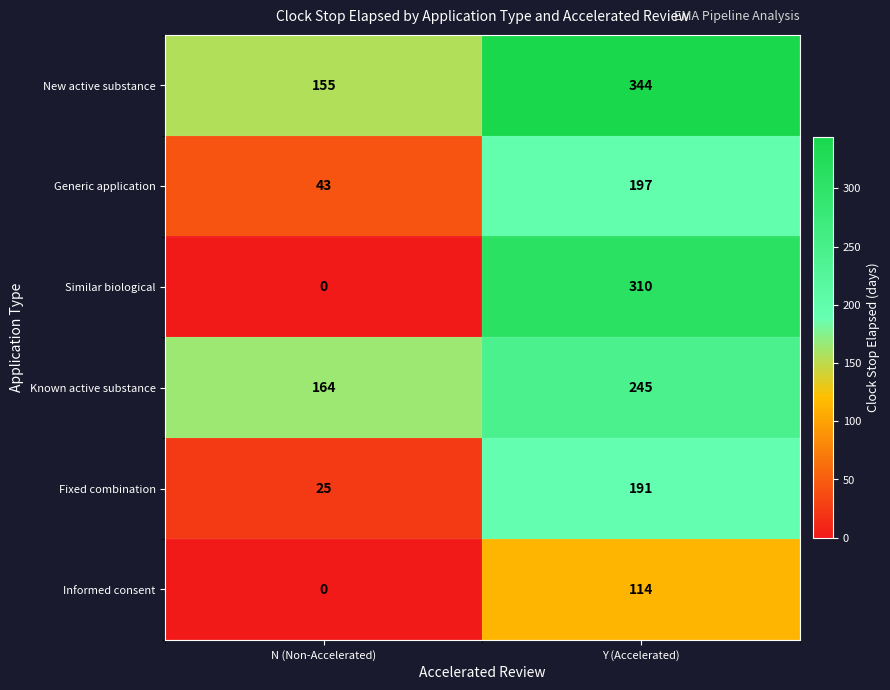

What is the total value across all series at Y (Accelerated)?

1401